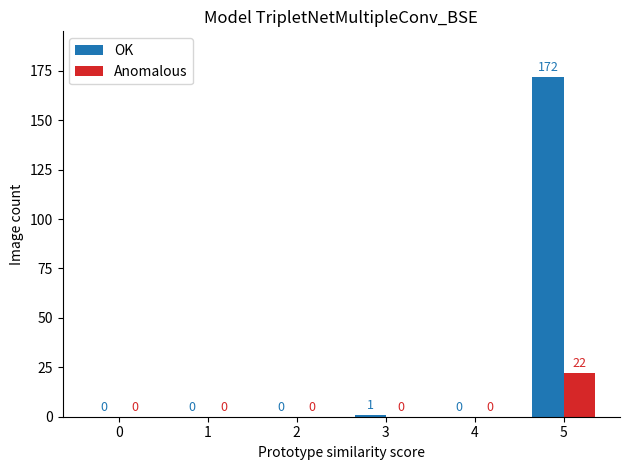

The value of Anomalous at 1 is 0. True or false?

True